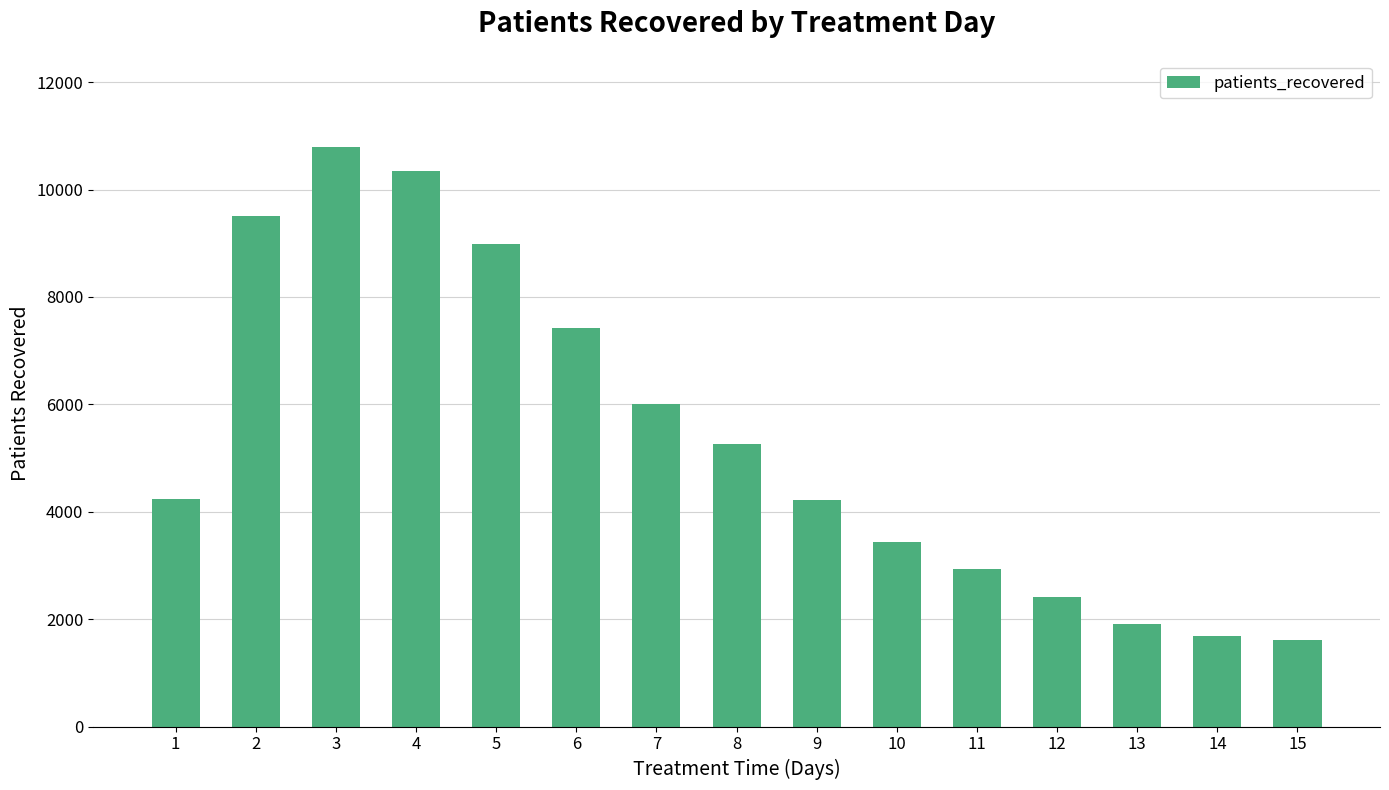

What is the change in value from 2 to 10?

-6067